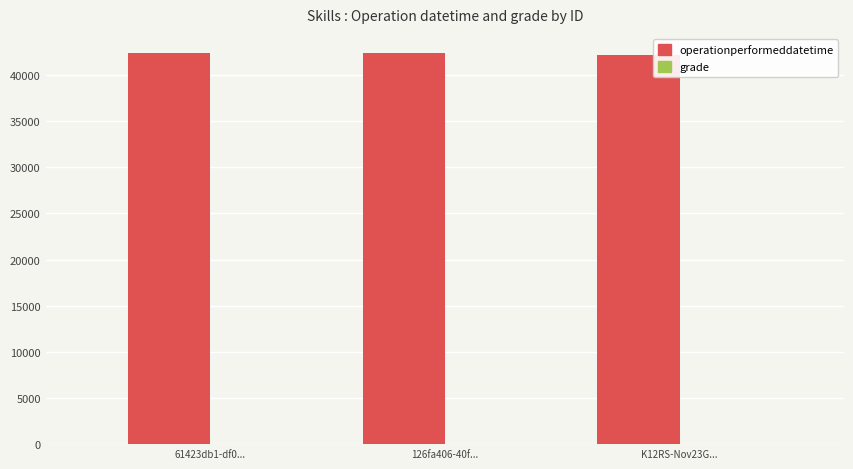

Which series has the largest total across all categories?

operationperformeddatetime